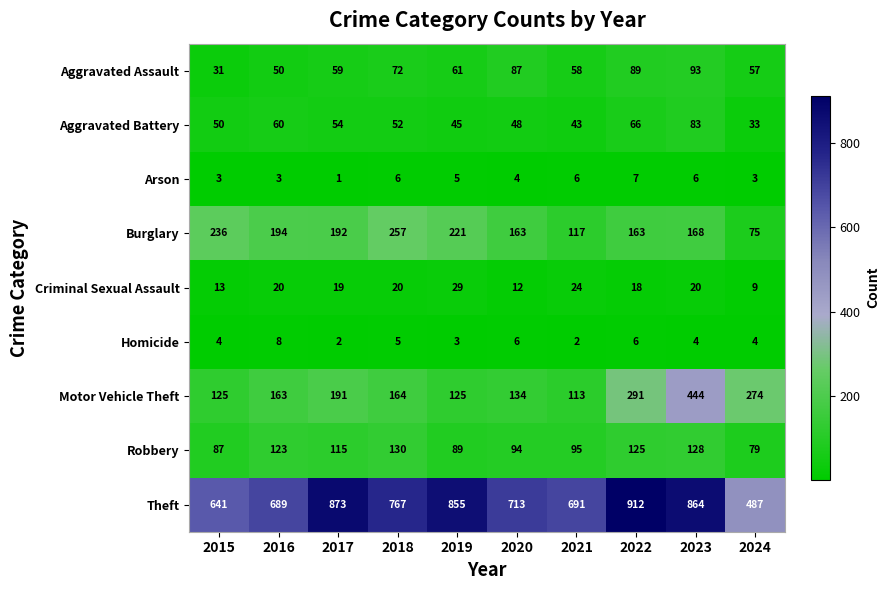

Rank the series at 2017 from lowest to highest value.

Arson, Homicide, Criminal Sexual Assault, Aggravated Battery, Aggravated Assault, Robbery, Motor Vehicle Theft, Burglary, Theft